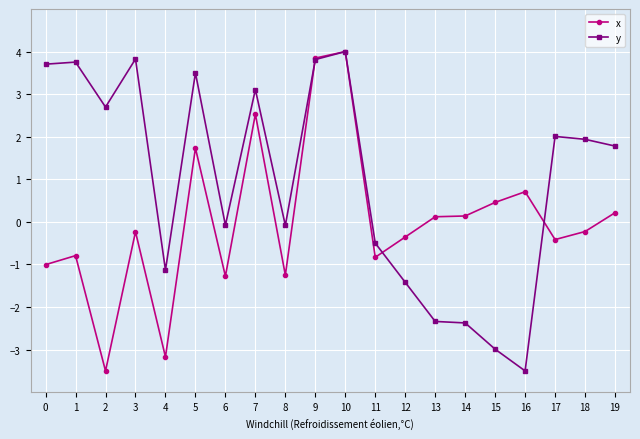

What is the difference between the second highest and minimum values in the y series?

7.3